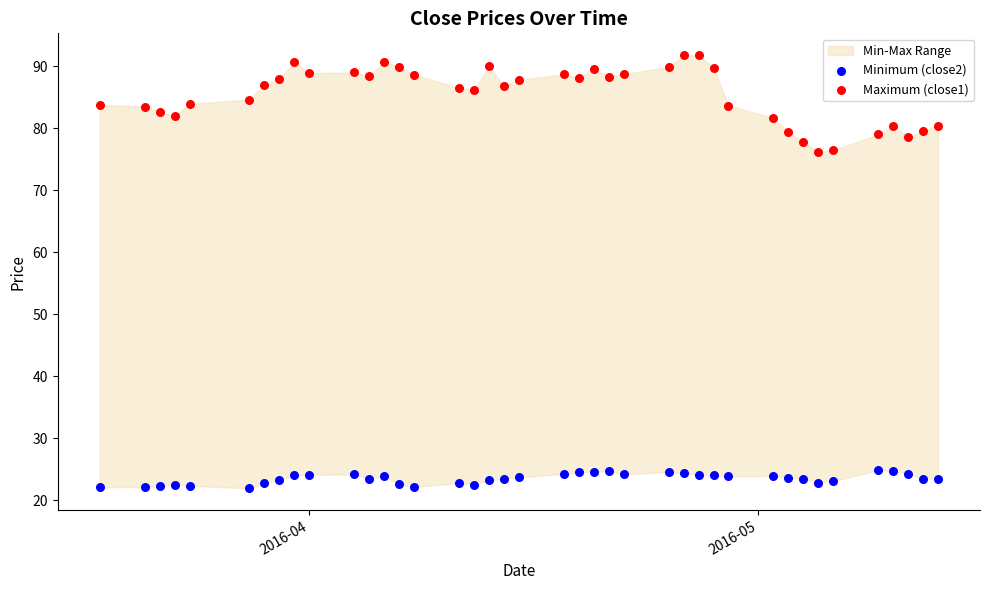

Across all data points, what is the range of Y values (max minus min)?

69.8